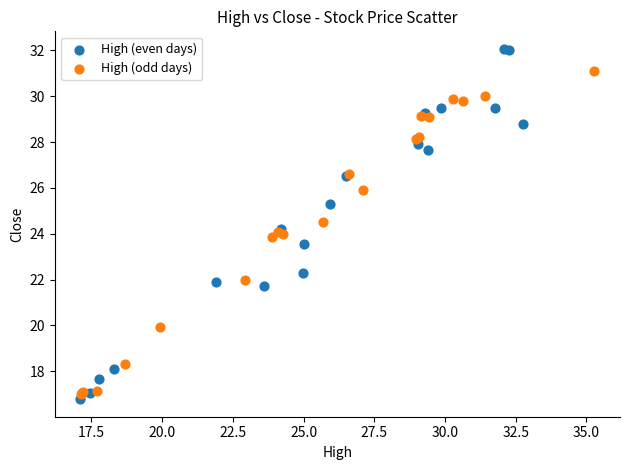

Which series contains the highest Y value?

High (even days)